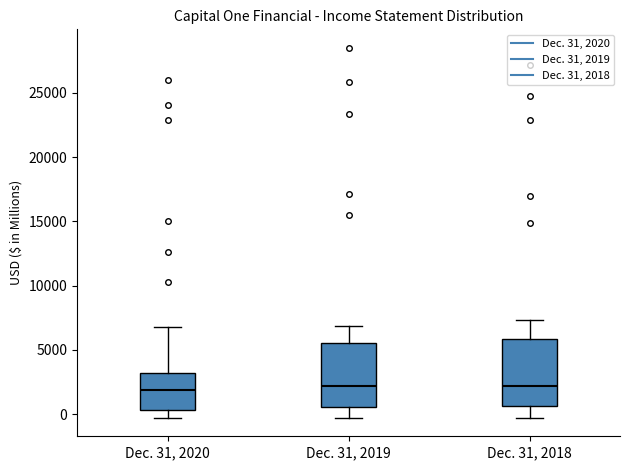

Reading left to right, transcribe this box plot: for each box, give where its median line is, the range the box spans, and where its two whiskers end, as read against the y-axis. The values are not printed on the chart, so give them approximately, as read against the axis.

Dec. 31, 2020: median 2000, box 500 to 3000, whiskers -500 to 7000
Dec. 31, 2019: median 2000, box 500 to 5500, whiskers -500 to 7000
Dec. 31, 2018: median 2000, box 500 to 6000, whiskers -500 to 7500